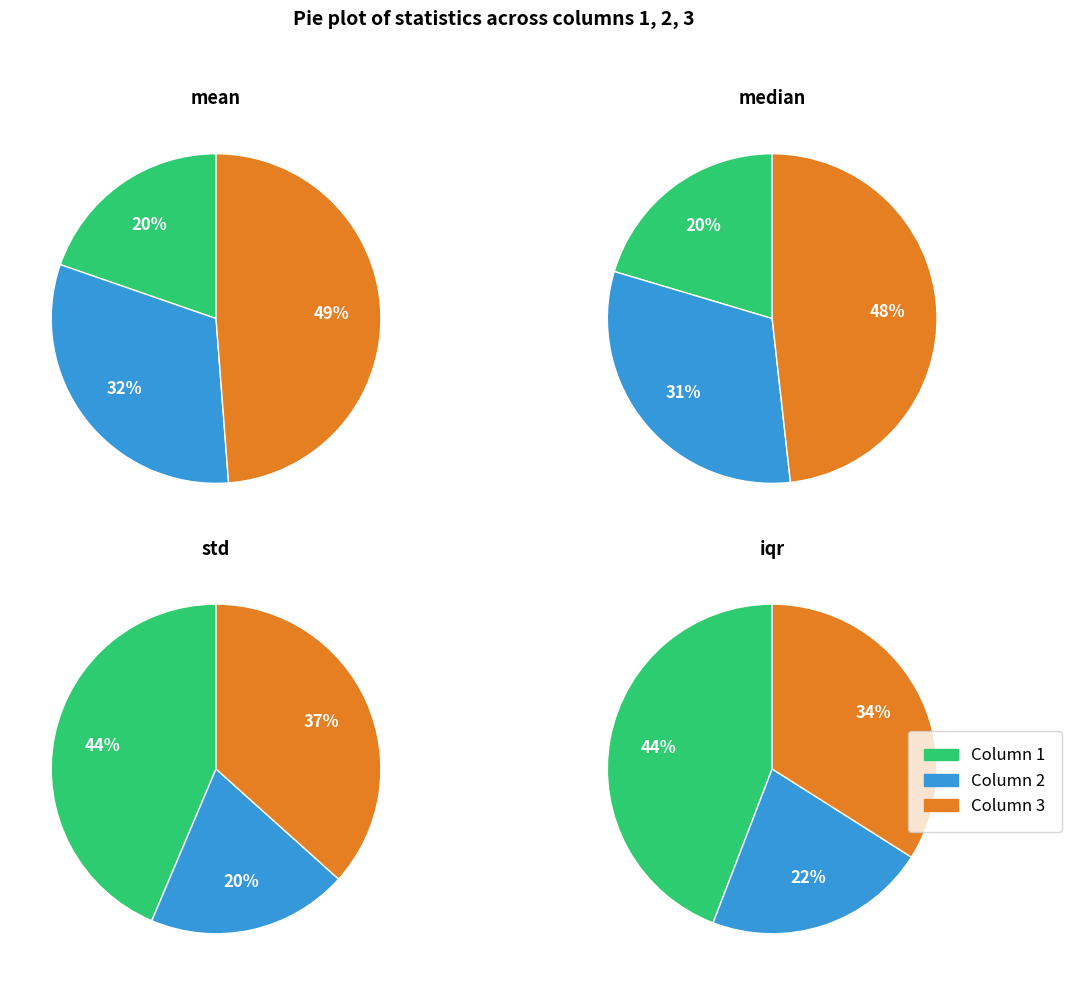

Is the sum of 2 and 3 greater than half?

Yes